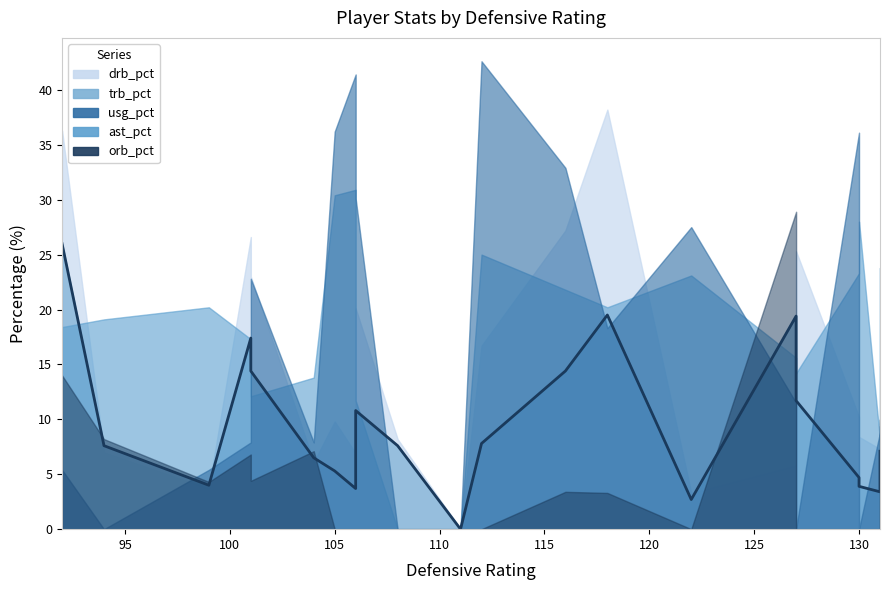

How many intersections are there between trb_pct and usg_pct?

6